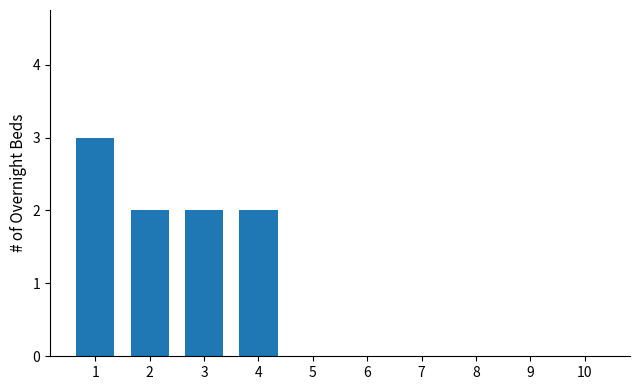

Is it true that the value at 2 is 2?

True